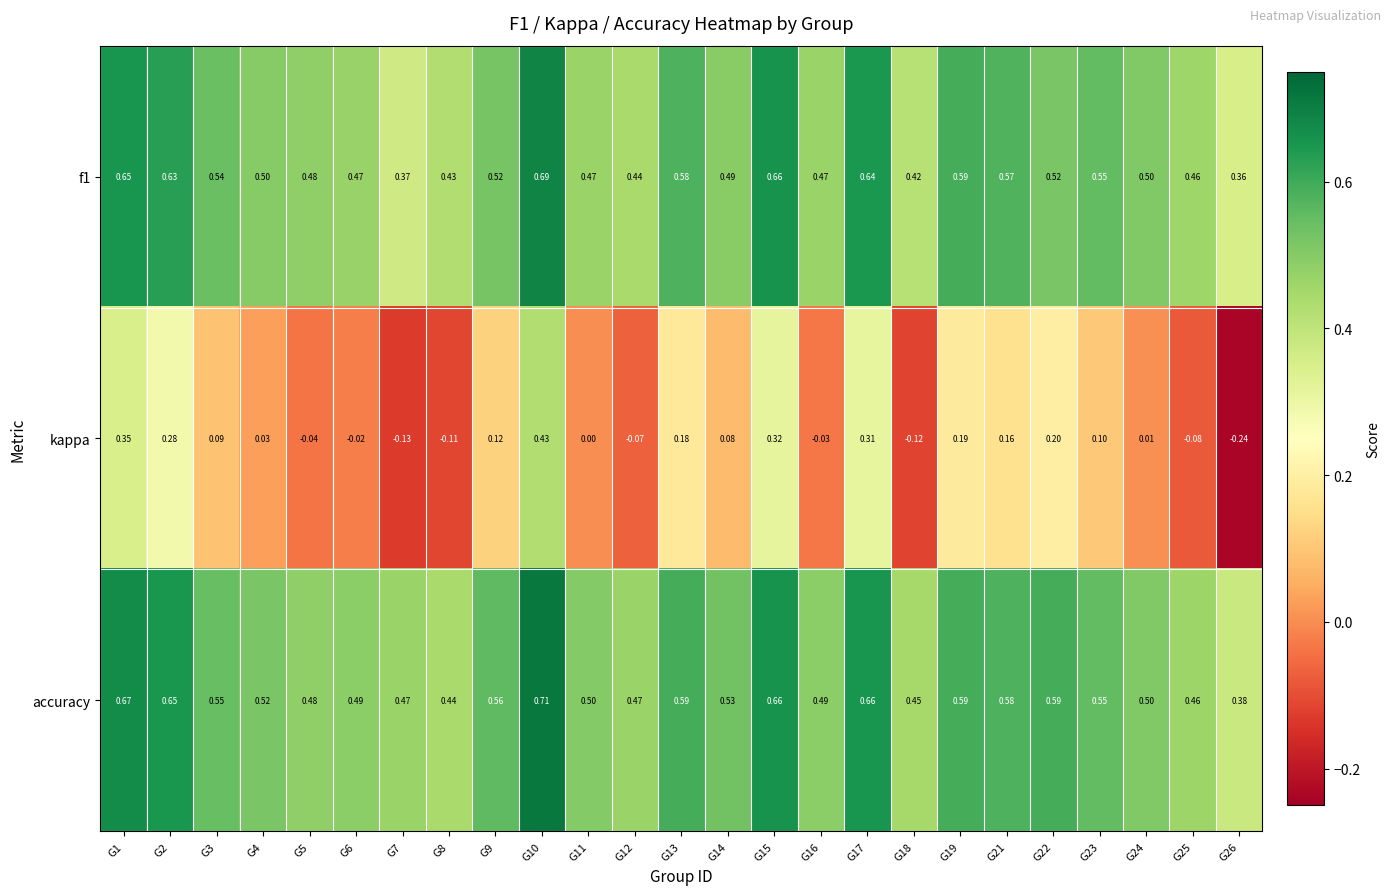

Which series has the largest total across all categories?

accuracy